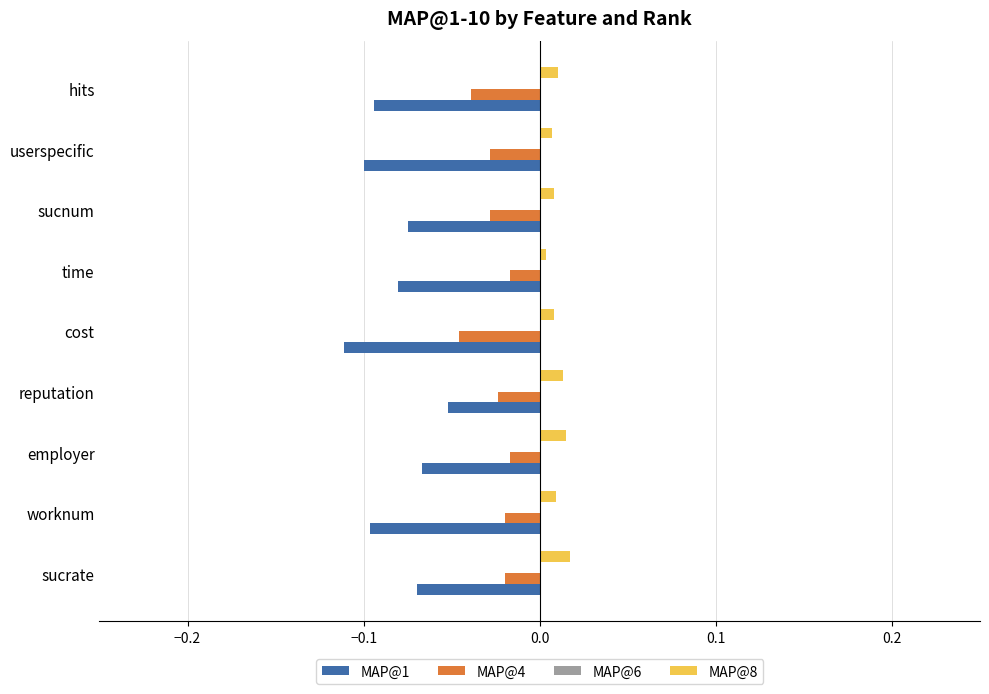

The value of MAP@8 at employer is 0.0. True or false?

True